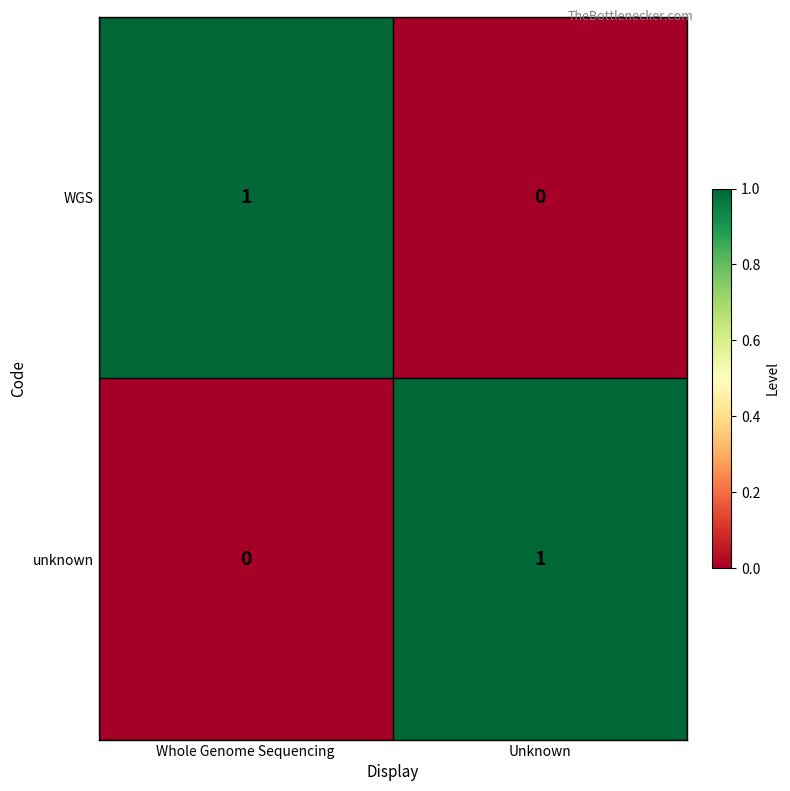

Rank the series at Whole Genome Sequencing from highest to lowest value.

WGS, unknown